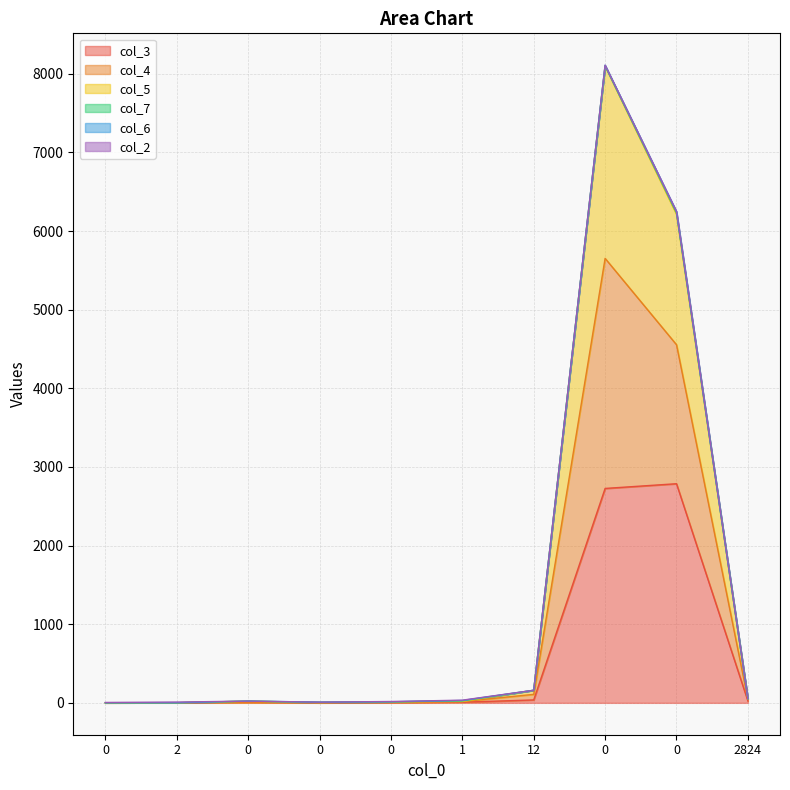

How many data points in col_3 are above 8?

4